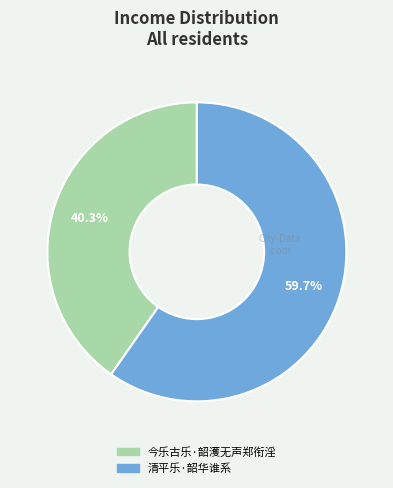

Which has a higher value, 清平乐·韶华谁系 or 今乐古乐·韶濩无声郑衔淫?

清平乐·韶华谁系